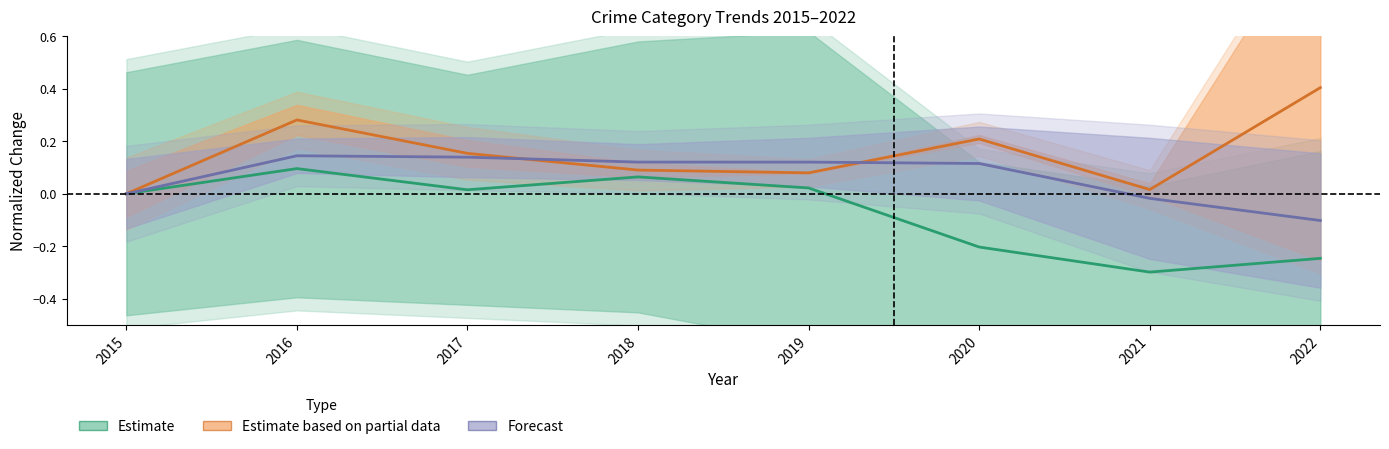

Reading left to right, what are all the values shown in this chart?

Estimate: 2015=0.0	2016=0.1	2017=0.0	2018=0.1	2019=0.0	2020=-0.2	2021=-0.3	2022=-0.2
Estimate based on partial data: 2015=0.0	2016=0.3	2017=0.2	2018=0.1	2019=0.1	2020=0.2	2021=0.0	2022=0.4
Forecast: 2015=0.0	2016=0.1	2017=0.1	2018=0.1	2019=0.1	2020=0.1	2021=-0.0	2022=-0.1